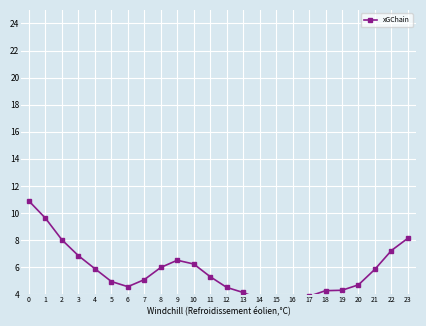

Count the number of values greater than 5.

13